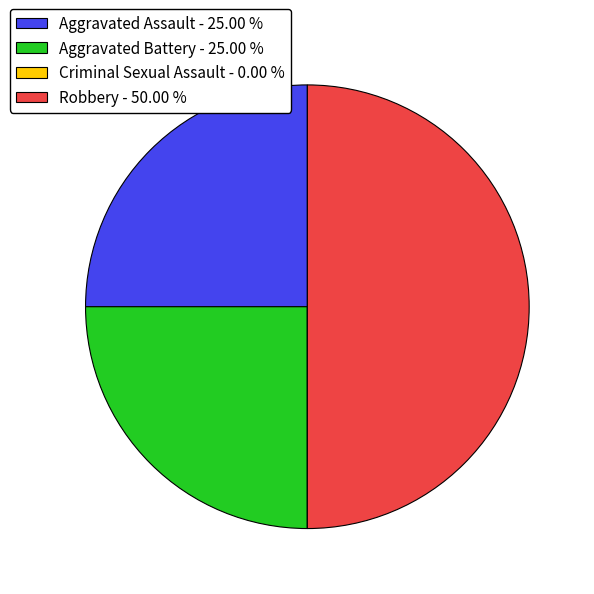

Do Robbery - 50.00 % and Aggravated Battery - 25.00 % together represent more than half of the pie?

Yes